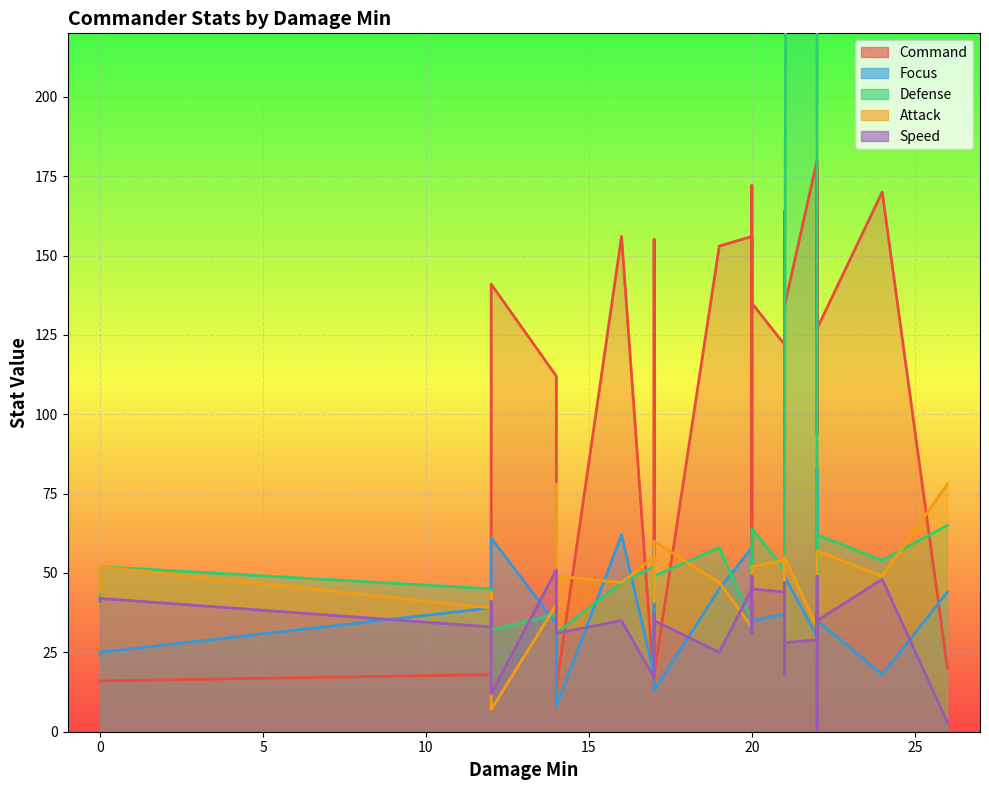

How many data points in Defense are less than 49?

15